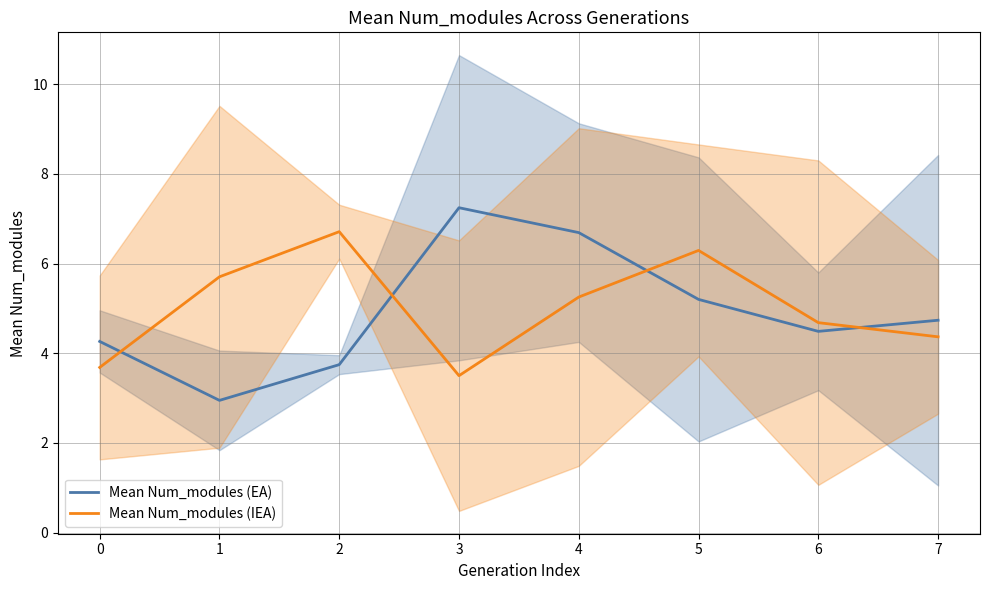

Between which two adjacent categories do Mean Num_modules (IEA) and Mean Num_modules (EA) first intersect?

0 and 1